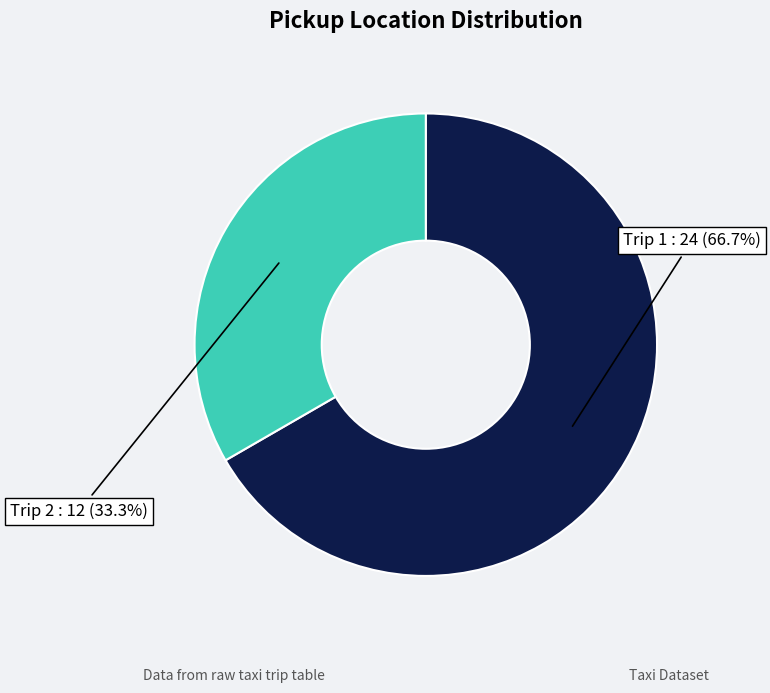

How many segments does this pie chart have?

2